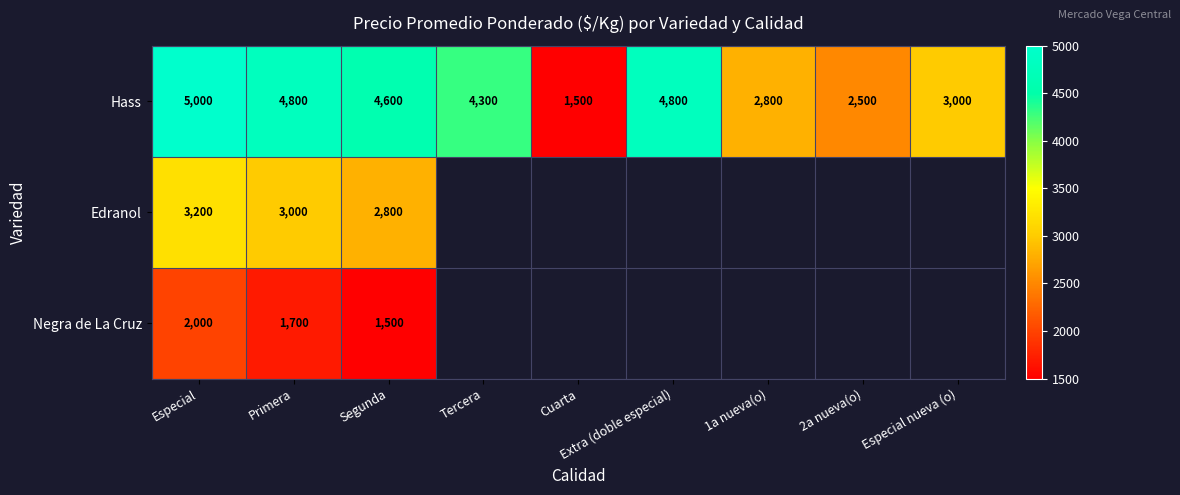

What is the difference between the maximum and minimum values in the Hass series?

3500